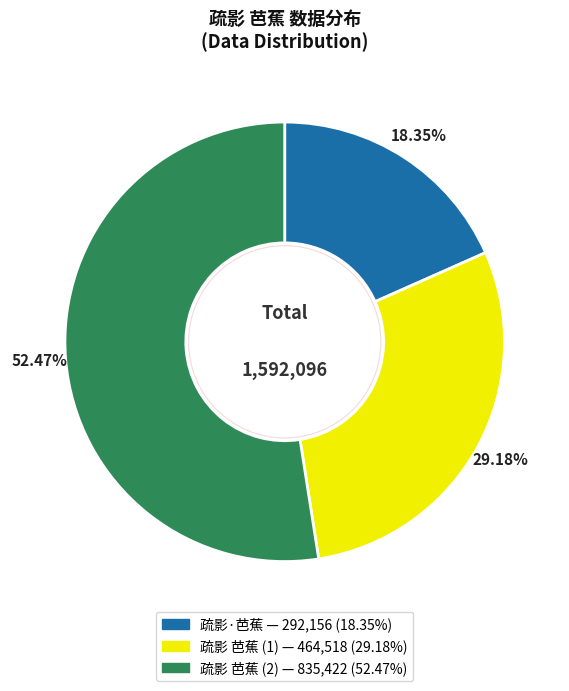

Is there a majority slice in this chart?

Yes